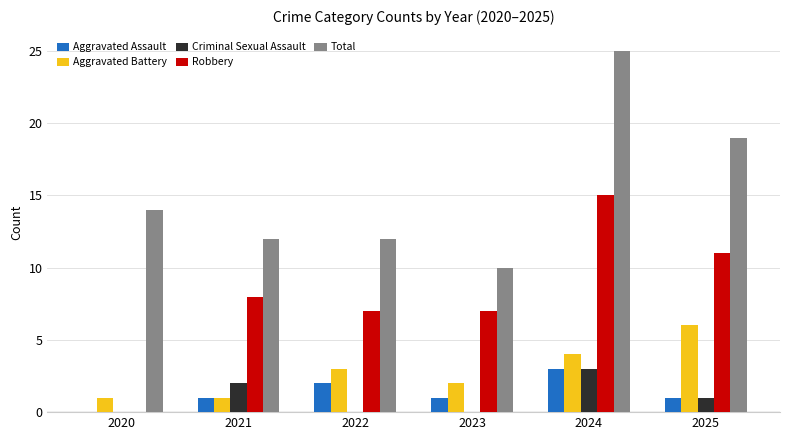

What is the average value of the Aggravated Battery series?

3